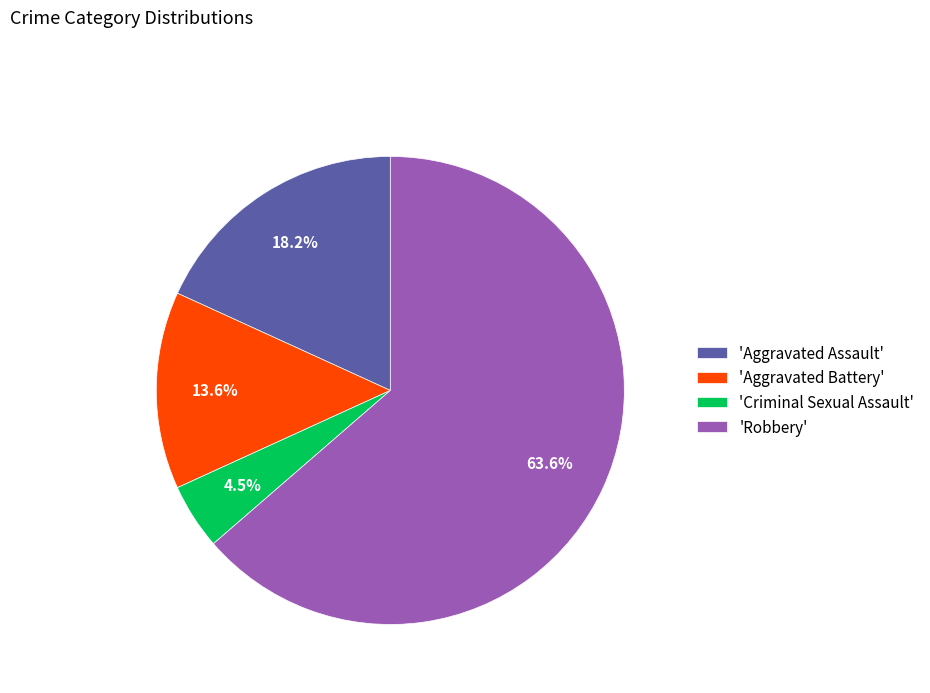

Rank the categories by value from lowest to highest.

'Criminal Sexual Assault', 'Aggravated Battery', 'Aggravated Assault', 'Robbery'